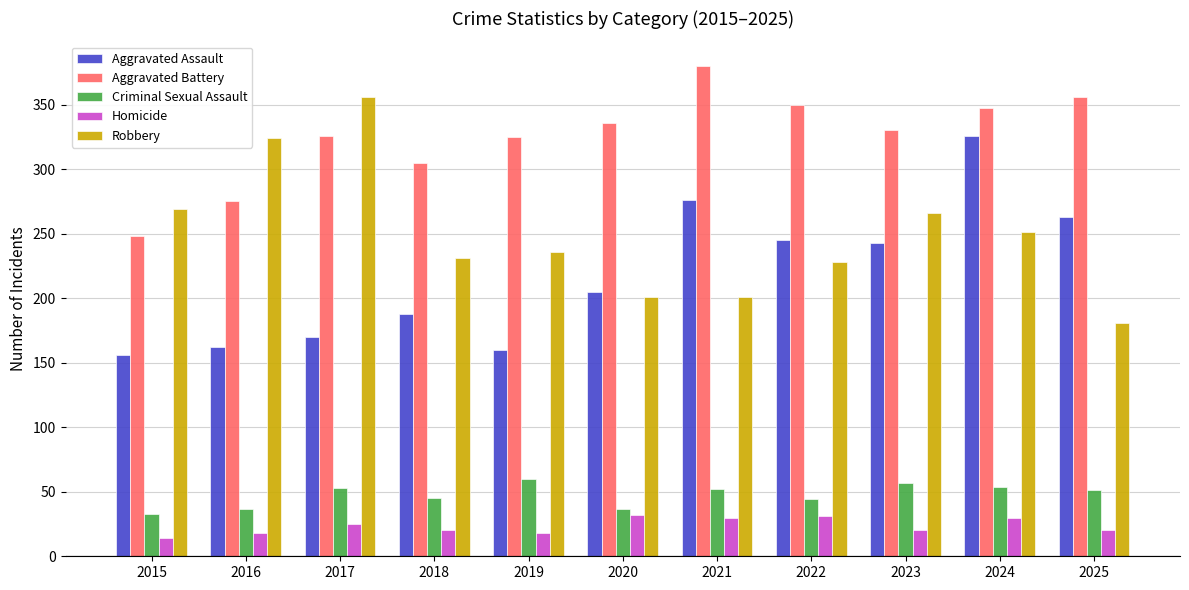

What are all the series names shown in the legend?

Aggravated Assault, Aggravated Battery, Criminal Sexual Assault, Homicide, Robbery